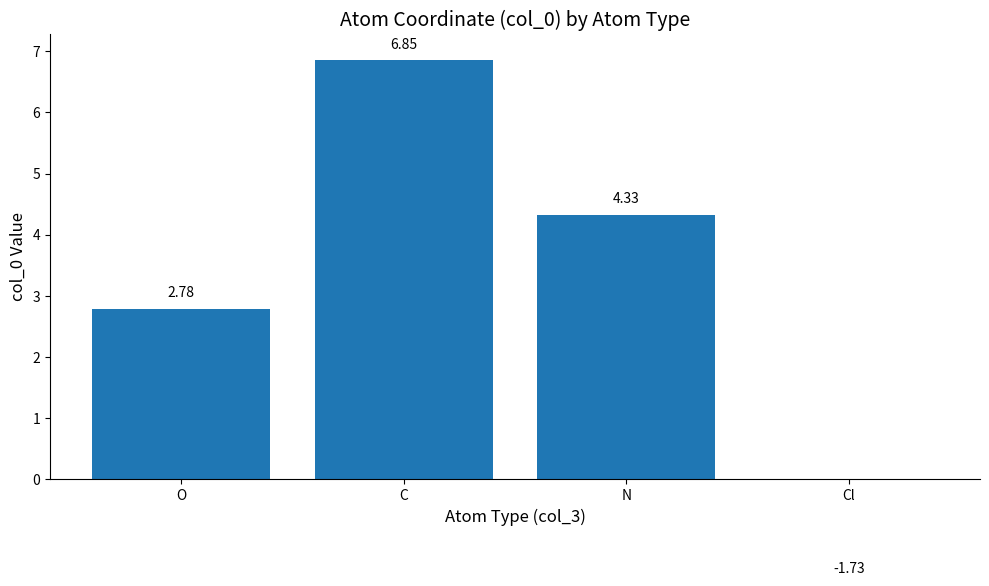

Rank the categories by value from highest to lowest.

C, N, O, Cl